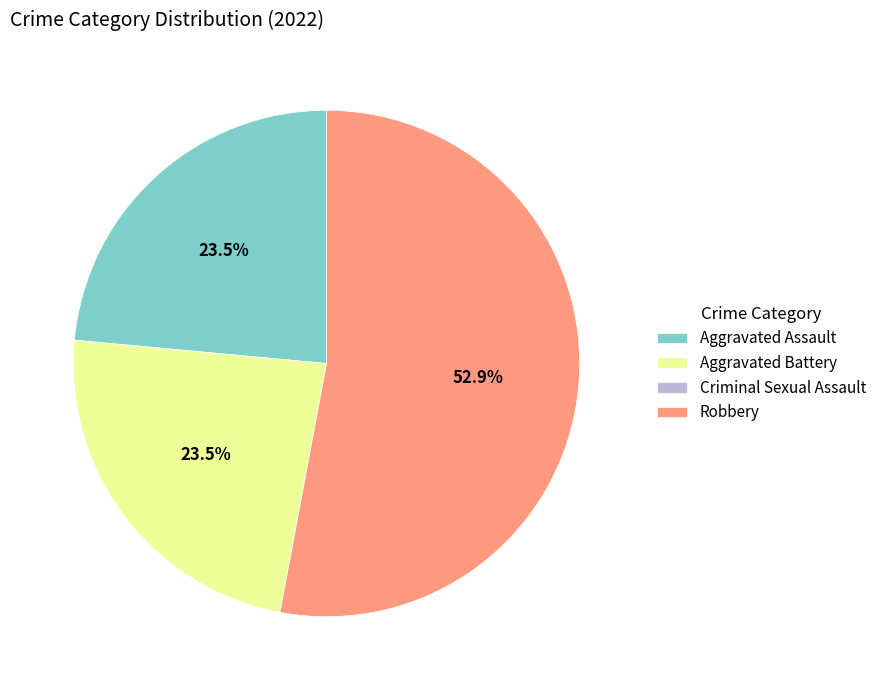

Does any single category account for the majority?

Yes